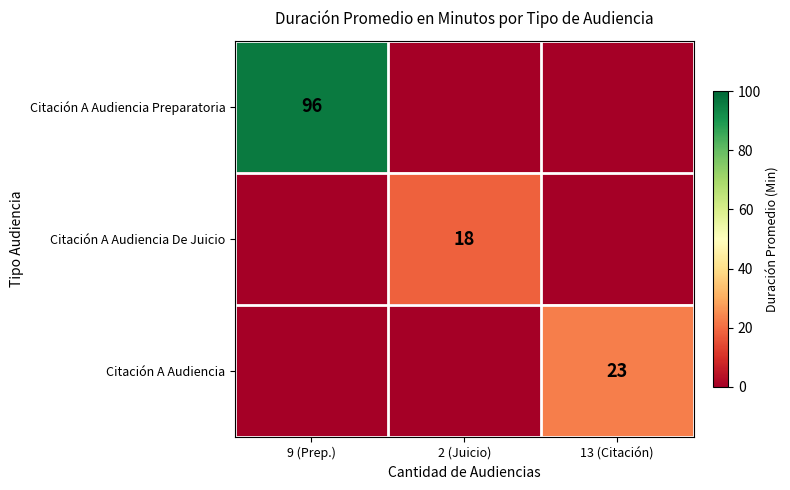

Is it true that Citación A Audiencia equals 23 at 13 (Citación)?

True